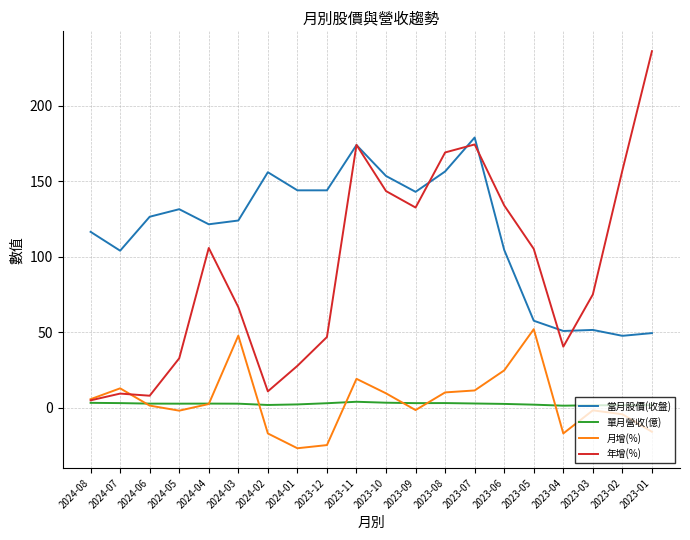

Which series has the largest total across all categories?

當月股價(收盤)